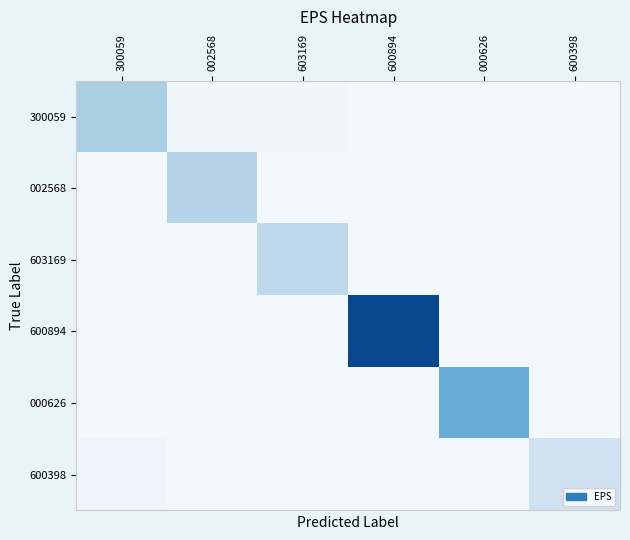

Reading left to right, list all the values displayed in this chart.

300059: 300059=0.9	002568=0.1	603169=0.1	600894=0.1	000626=0.1	600398=0.1
002568: 300059=0.1	002568=0.8	603169=0.1	600894=0.1	000626=0.1	600398=0.1
603169: 300059=0.1	002568=0.1	603169=0.7	600894=0.1	000626=0.1	600398=0.1
600894: 300059=0.1	002568=0.1	603169=0.1	600894=2.3	000626=0.1	600398=0.1
000626: 300059=0.1	002568=0.1	603169=0.1	600894=0.1	000626=1.3	600398=0.1
600398: 300059=0.1	002568=0.1	603169=0.1	600894=0.1	000626=0.1	600398=0.5